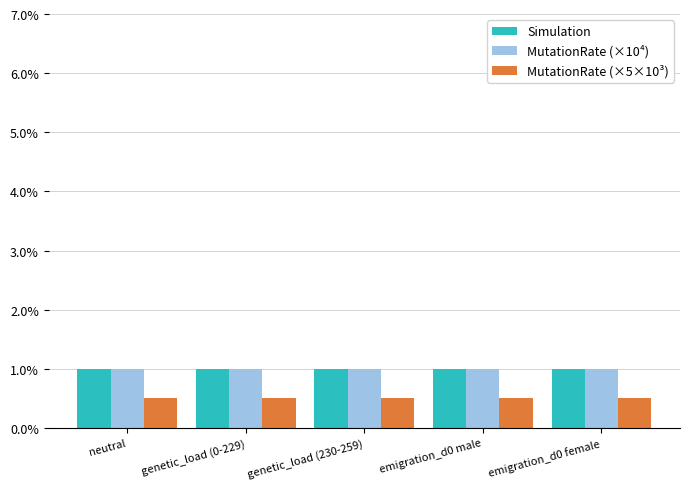

What is the greatest value displayed?

1.0